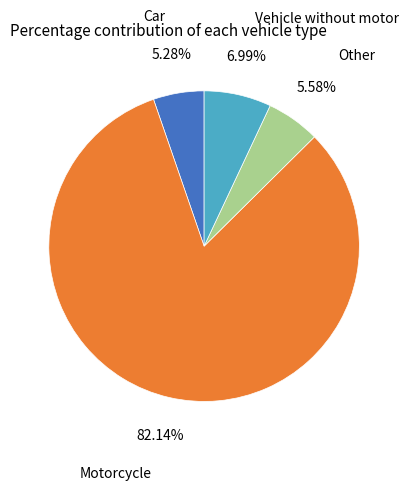

To the nearest percent, what portion does Vehicle without motor represent?

7%